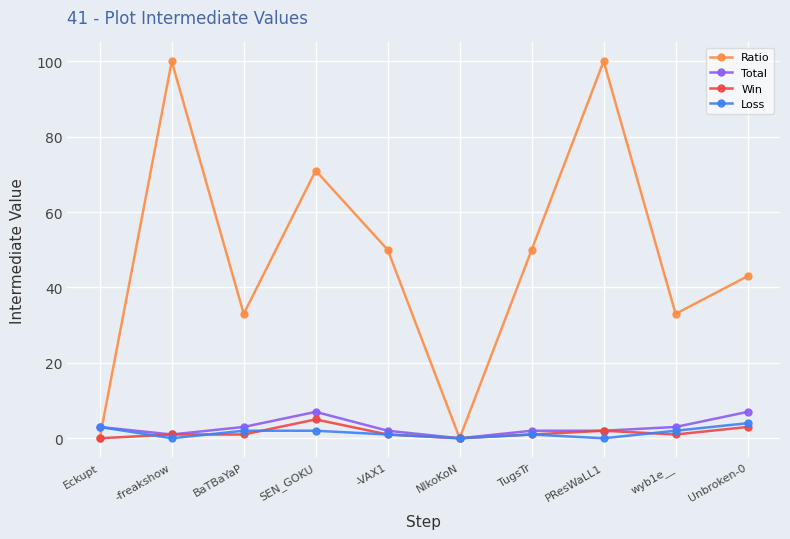

Count the number of data series in this chart.

4